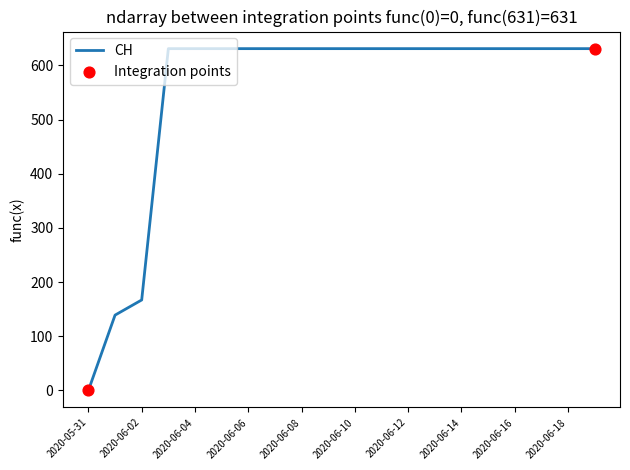

What is the difference between the maximum and minimum values?

631